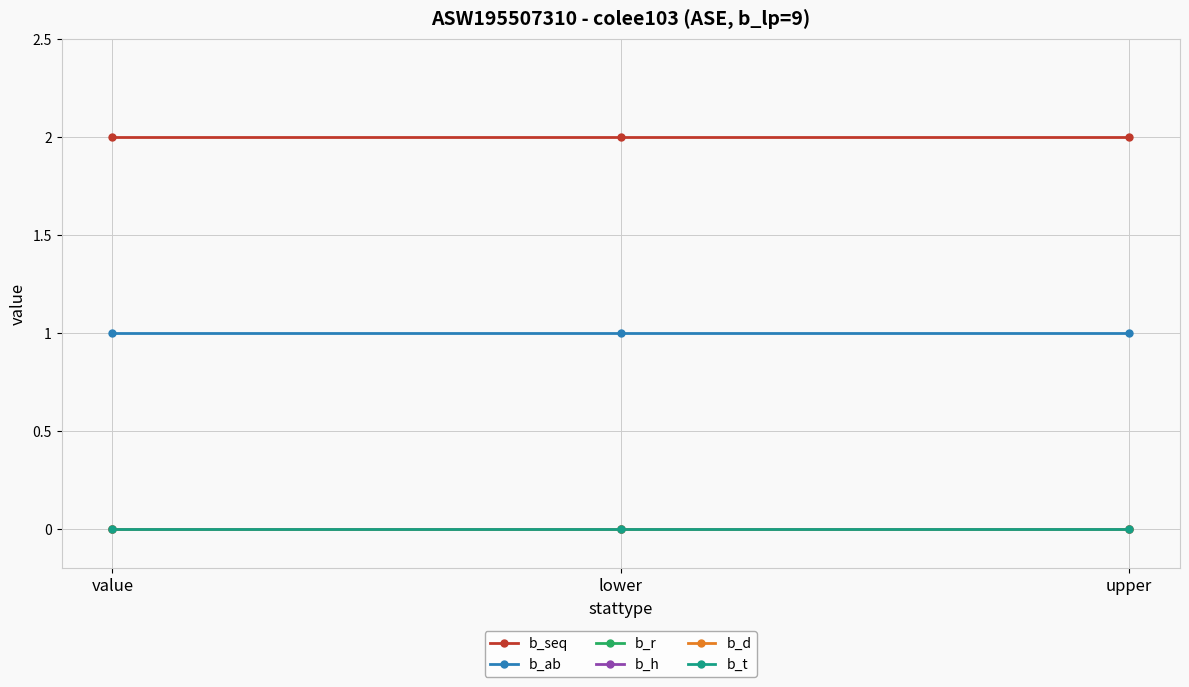

List the series in order of their peak value, highest first.

b_seq, b_ab, b_r, b_h, b_d, b_t